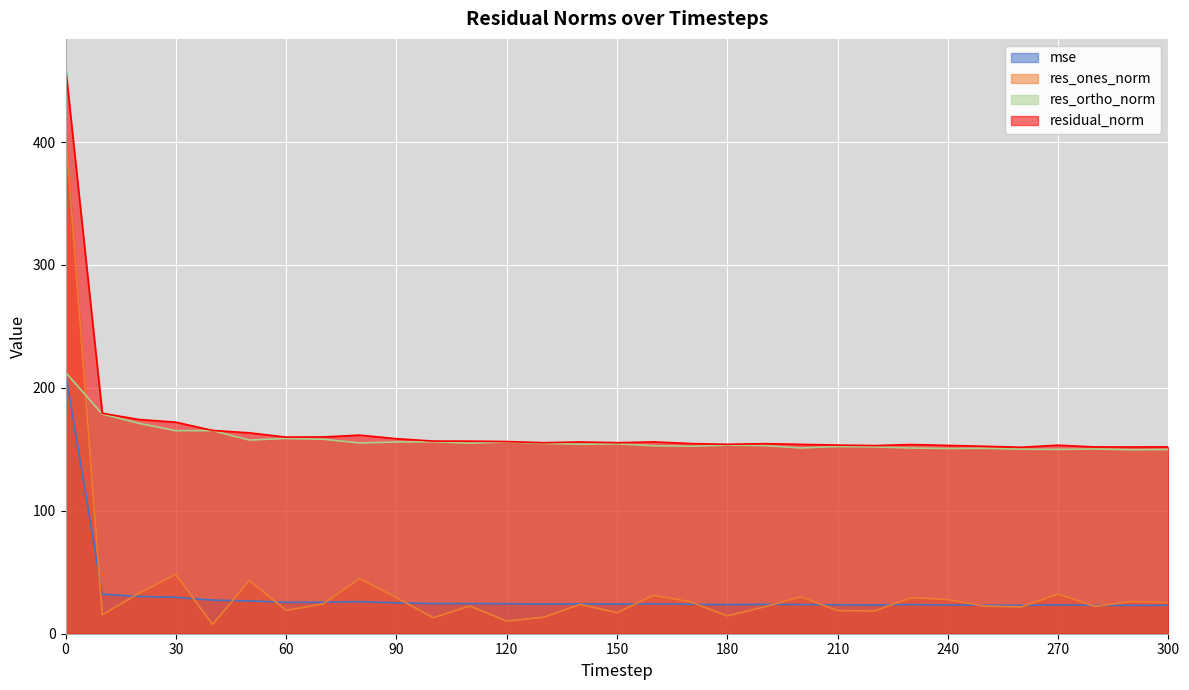

Rank the categories by res_ones_norm value from highest to lowest.

0, 30, 80, 50, 20, 270, 160, 200, 90, 230, 240, 290, 170, 300, 70, 140, 110, 250, 280, 260, 190, 60, 210, 220, 150, 10, 180, 130, 100, 120, 40